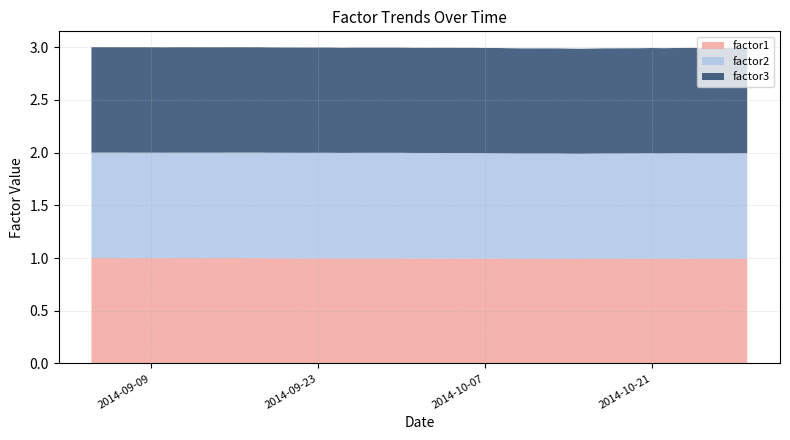

Reading right to left, extract all data points from this chart.

factor1: 1.0	1.0	1.0	1.0	1.0	1.0	1.0	1.0	1.0	1.0	1.0	1.0	1.0	1.0	1.0	1.0	1.0	1.0	1.0	1.0	1.0	1.0	1.0	1.0	1.0	1.0	1.0	1.0	1.0	1.0	1.0	1.0	1.0	1.0	1.0	1.0	1.0	1.0	1.0	1.0
factor2: 1.0	1.0	1.0	1.0	1.0	1.0	1.0	1.0	1.0	1.0	1.0	1.0	1.0	1.0	1.0	1.0	1.0	1.0	1.0	1.0	1.0	1.0	1.0	1.0	1.0	1.0	1.0	1.0	1.0	1.0	1.0	1.0	1.0	1.0	1.0	1.0	1.0	1.0	1.0	1.0
factor3: 1.0	1.0	1.0	1.0	1.0	1.0	1.0	1.0	1.0	1.0	1.0	1.0	1.0	1.0	1.0	1.0	1.0	1.0	1.0	1.0	1.0	1.0	1.0	1.0	1.0	1.0	1.0	1.0	1.0	1.0	1.0	1.0	1.0	1.0	1.0	1.0	1.0	1.0	1.0	1.0